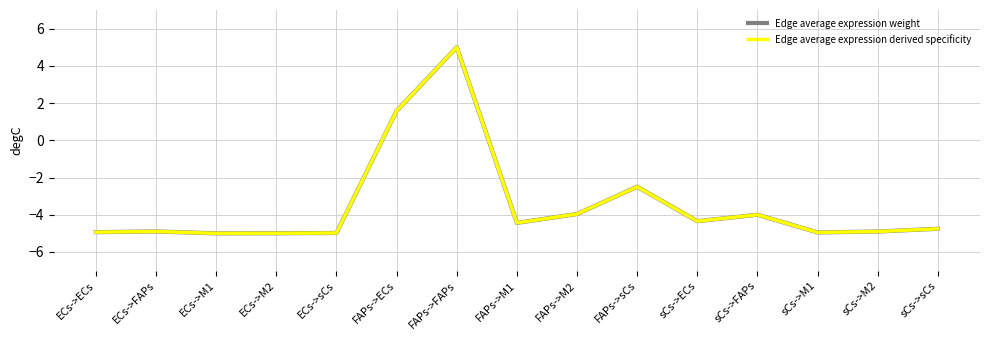

What is the total value across all series at sCs->FAPs?

-8.0